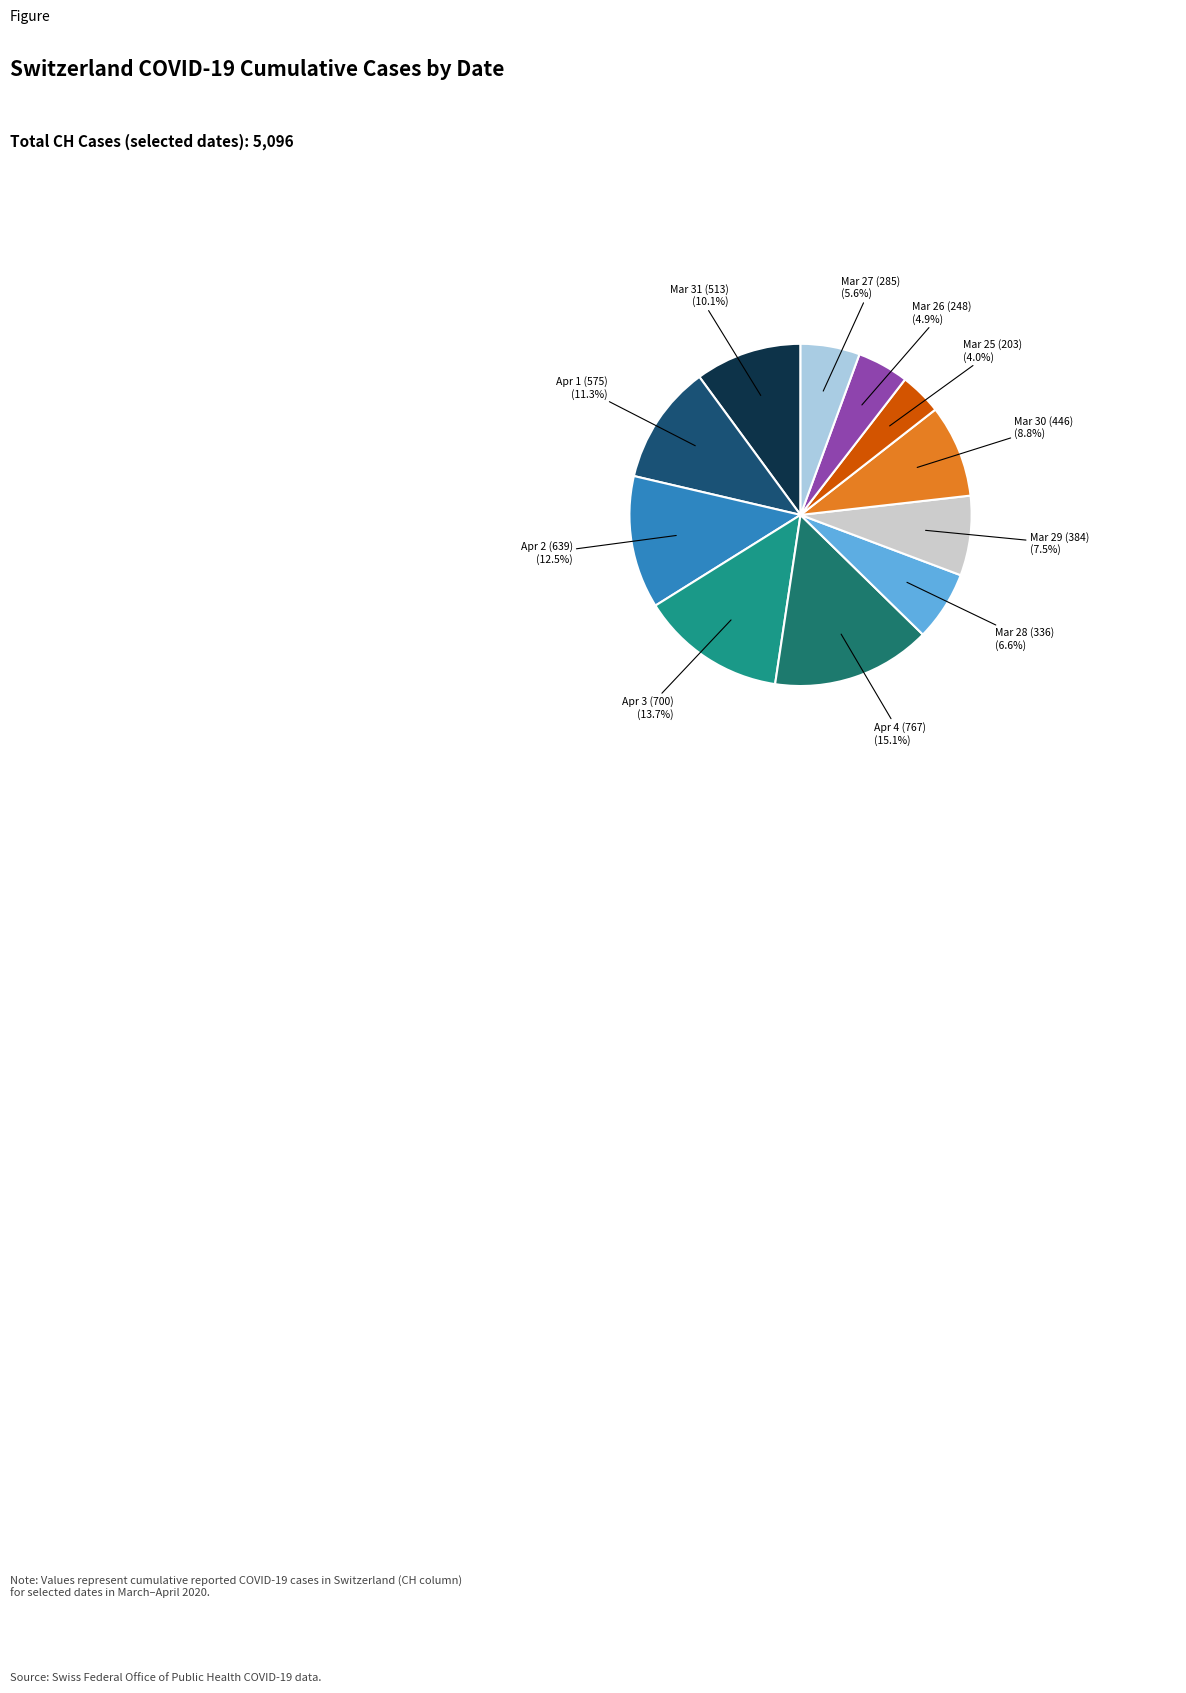

Count the number of slices in the pie.

11